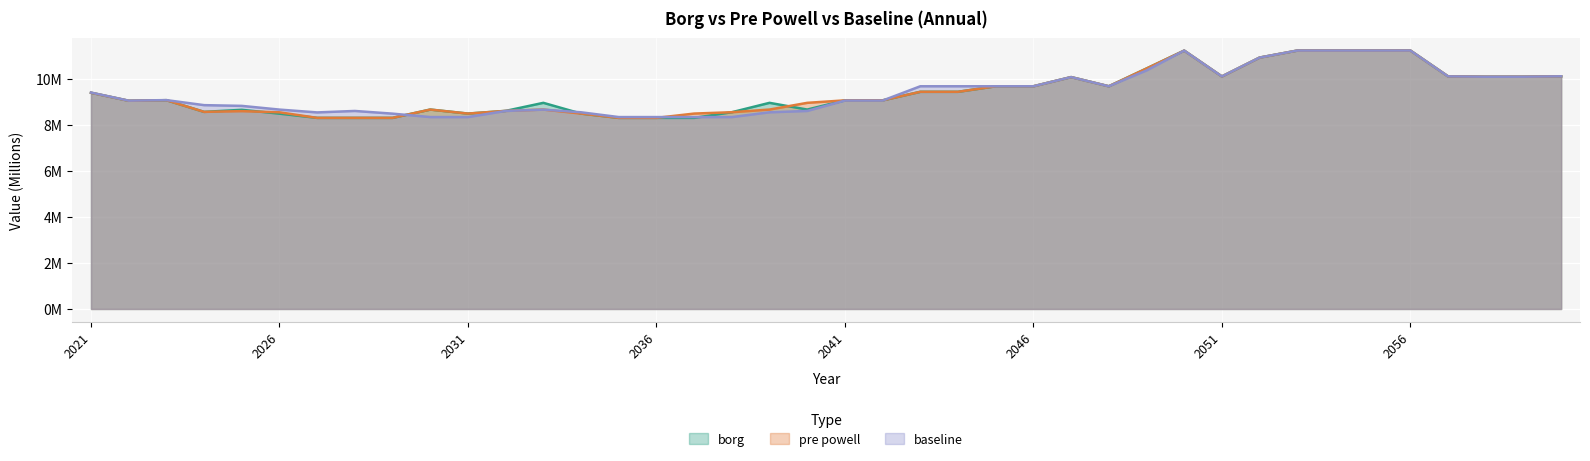

Between which two adjacent categories do baseline and pre powell first intersect?

2029 and 2030